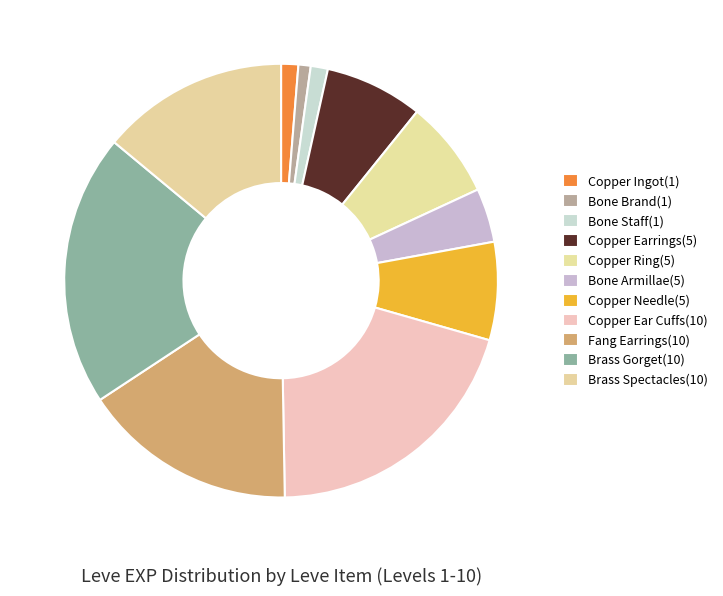

How many segments does this pie chart have?

11